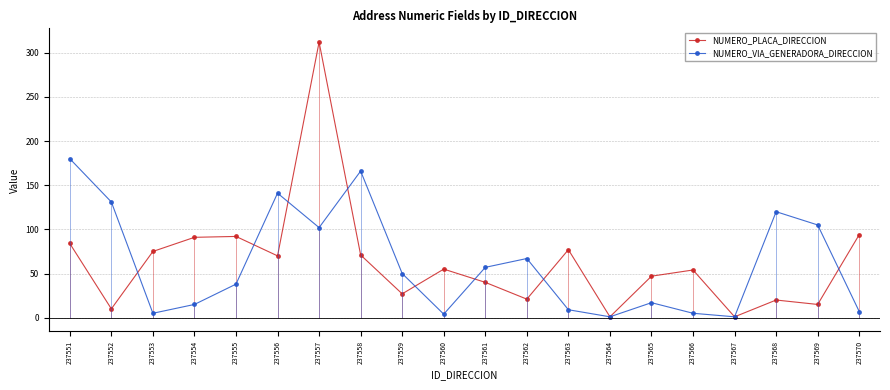

How many lines are shown in the chart?

2